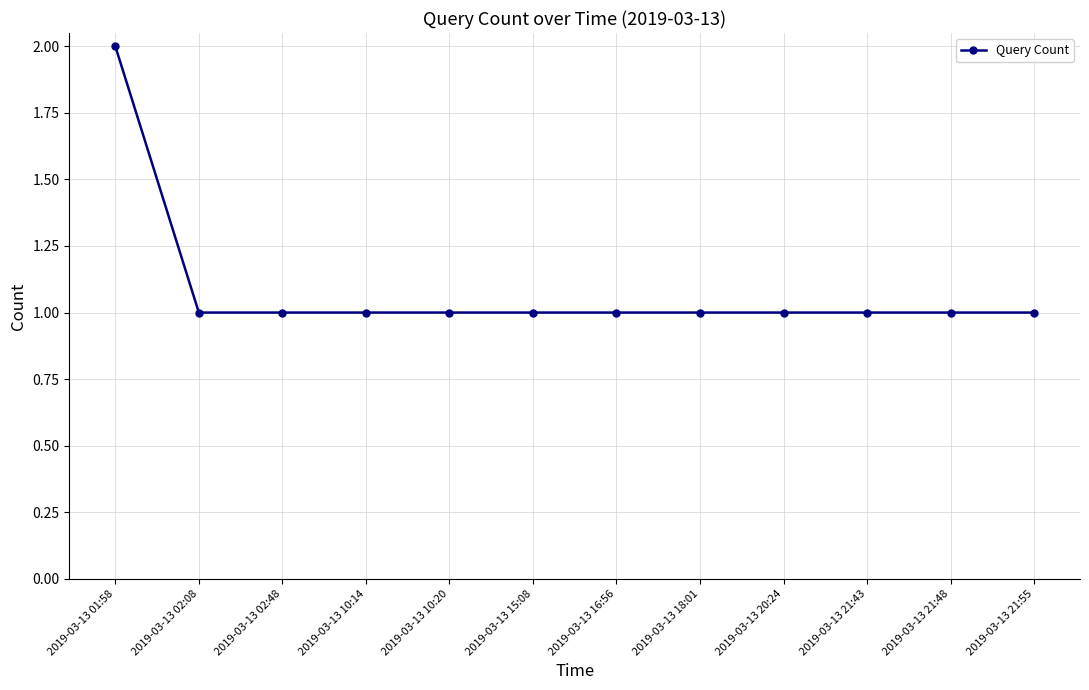

The value at 2019-03-13 21:55 is 1. True or false?

True